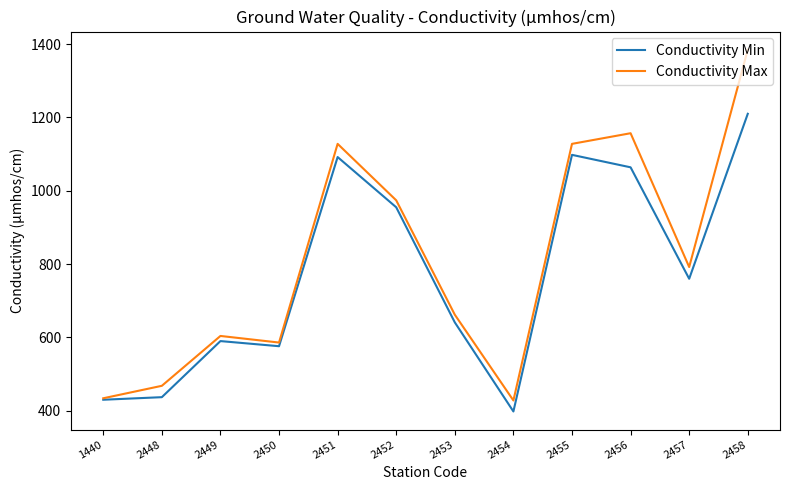

Rank the series at 2451 from highest to lowest value.

Conductivity Max, Conductivity Min